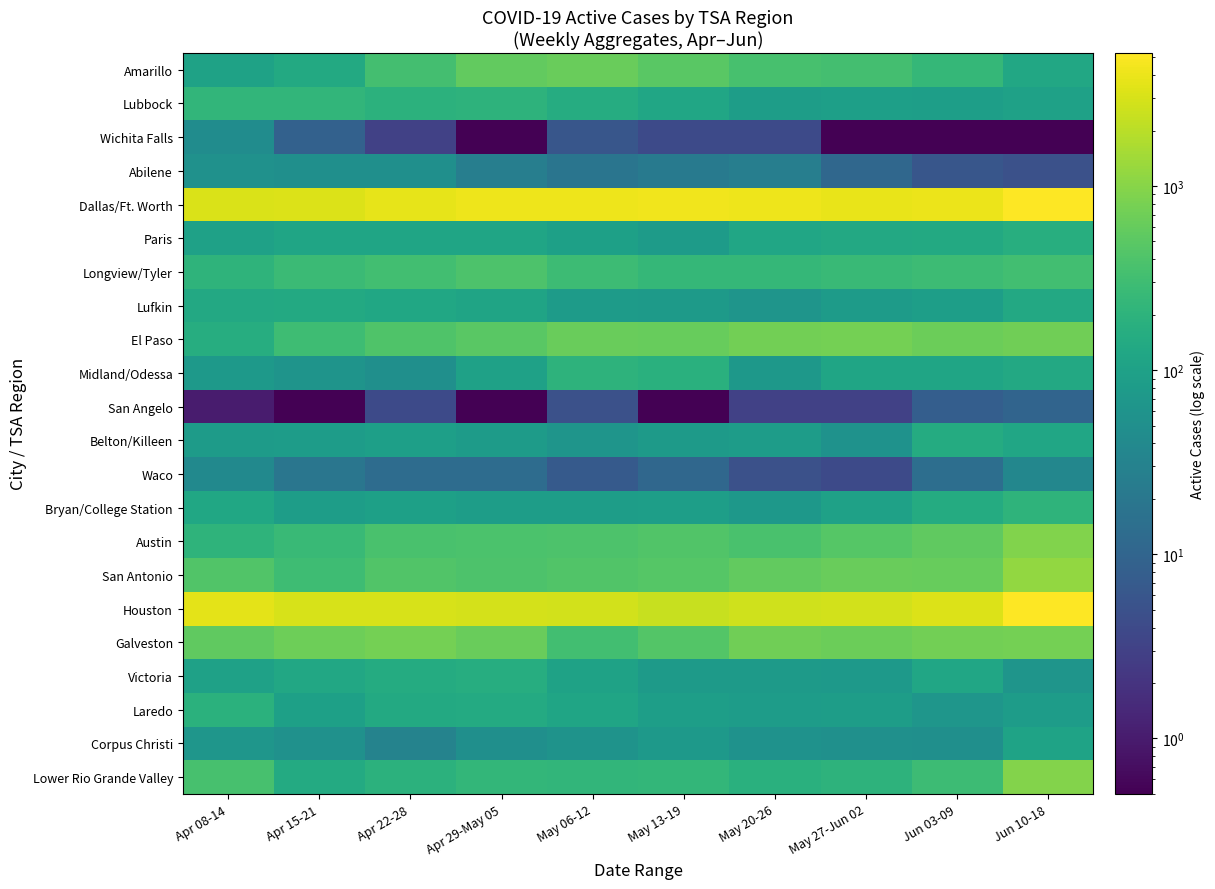

Reading left to right, extract all data points from this chart.

Amarillo: Apr 08-14=105.0	Apr 15-21=140.0	Apr 22-28=333.0	Apr 29-May 05=571.0	May 06-12=628.0	May 13-19=493.0	May 20-26=361.0	May 27-Jun 02=327.0	Jun 03-09=237.0	Jun 10-18=128.0
Lubbock: Apr 08-14=220.0	Apr 15-21=221.0	Apr 22-28=191.0	Apr 29-May 05=201.0	May 06-12=155.0	May 13-19=122.0	May 20-26=88.0	May 27-Jun 02=95.0	Jun 03-09=89.0	Jun 10-18=99.0
Wichita Falls: Apr 08-14=46.0	Apr 15-21=9.0	Apr 22-28=3.0	Apr 29-May 05=0.1	May 06-12=6.0	May 13-19=4.0	May 20-26=4.0	May 27-Jun 02=0.1	Jun 03-09=0.1	Jun 10-18=0.1
Abilene: Apr 08-14=55.0	Apr 15-21=51.0	Apr 22-28=50.0	Apr 29-May 05=26.0	May 06-12=18.0	May 13-19=22.0	May 20-26=26.0	May 27-Jun 02=11.0	Jun 03-09=6.0	Jun 10-18=5.0
Dallas/Ft. Worth: Apr 08-14=3076.0	Apr 15-21=3232.0	Apr 22-28=3700.0	Apr 29-May 05=4166.0	May 06-12=4100.0	May 13-19=4338.0	May 20-26=4112.0	May 27-Jun 02=3894.0	Jun 03-09=4059.0	Jun 10-18=5277.0
Paris: Apr 08-14=100.0	Apr 15-21=115.0	Apr 22-28=117.0	Apr 29-May 05=116.0	May 06-12=96.0	May 13-19=80.0	May 20-26=121.0	May 27-Jun 02=133.0	Jun 03-09=138.0	Jun 10-18=166.0
Longview/Tyler: Apr 08-14=210.0	Apr 15-21=276.0	Apr 22-28=316.0	Apr 29-May 05=401.0	May 06-12=282.0	May 13-19=241.0	May 20-26=236.0	May 27-Jun 02=268.0	Jun 03-09=291.0	Jun 10-18=322.0
Lufkin: Apr 08-14=132.0	Apr 15-21=137.0	Apr 22-28=126.0	Apr 29-May 05=112.0	May 06-12=82.0	May 13-19=79.0	May 20-26=63.0	May 27-Jun 02=82.0	Jun 03-09=90.0	Jun 10-18=133.0
El Paso: Apr 08-14=159.0	Apr 15-21=295.0	Apr 22-28=406.0	Apr 29-May 05=501.0	May 06-12=627.0	May 13-19=623.0	May 20-26=737.0	May 27-Jun 02=754.0	Jun 03-09=664.0	Jun 10-18=714.0
Midland/Odessa: Apr 08-14=74.0	Apr 15-21=60.0	Apr 22-28=50.0	Apr 29-May 05=99.0	May 06-12=196.0	May 13-19=182.0	May 20-26=71.0	May 27-Jun 02=114.0	Jun 03-09=118.0	Jun 10-18=135.0
San Angelo: Apr 08-14=1.0	Apr 15-21=0.1	Apr 22-28=4.0	Apr 29-May 05=0.1	May 06-12=5.0	May 13-19=0.1	May 20-26=3.0	May 27-Jun 02=3.0	Jun 03-09=8.0	Jun 10-18=10.0
Belton/Killeen: Apr 08-14=82.0	Apr 15-21=83.0	Apr 22-28=95.0	Apr 29-May 05=82.0	May 06-12=63.0	May 13-19=79.0	May 20-26=84.0	May 27-Jun 02=57.0	Jun 03-09=149.0	Jun 10-18=120.0
Waco: Apr 08-14=40.0	Apr 15-21=19.0	Apr 22-28=13.0	Apr 29-May 05=13.0	May 06-12=7.0	May 13-19=11.0	May 20-26=5.0	May 27-Jun 02=4.0	Jun 03-09=14.0	Jun 10-18=37.0
Bryan/College Station: Apr 08-14=124.0	Apr 15-21=87.0	Apr 22-28=96.0	Apr 29-May 05=86.0	May 06-12=88.0	May 13-19=89.0	May 20-26=71.0	May 27-Jun 02=102.0	Jun 03-09=148.0	Jun 10-18=209.0
Austin: Apr 08-14=208.0	Apr 15-21=269.0	Apr 22-28=368.0	Apr 29-May 05=388.0	May 06-12=392.0	May 13-19=425.0	May 20-26=368.0	May 27-Jun 02=455.0	Jun 03-09=548.0	Jun 10-18=922.0
San Antonio: Apr 08-14=429.0	Apr 15-21=299.0	Apr 22-28=420.0	Apr 29-May 05=390.0	May 06-12=424.0	May 13-19=459.0	May 20-26=571.0	May 27-Jun 02=634.0	Jun 03-09=609.0	Jun 10-18=1166.0
Houston: Apr 08-14=3620.0	Apr 15-21=3052.0	Apr 22-28=3026.0	Apr 29-May 05=2889.0	May 06-12=2761.0	May 13-19=2436.0	May 20-26=2725.0	May 27-Jun 02=2827.0	Jun 03-09=3267.0	Jun 10-18=5269.0
Galveston: Apr 08-14=558.0	Apr 15-21=672.0	Apr 22-28=773.0	Apr 29-May 05=635.0	May 06-12=321.0	May 13-19=447.0	May 20-26=714.0	May 27-Jun 02=651.0	Jun 03-09=729.0	Jun 10-18=766.0
Victoria: Apr 08-14=101.0	Apr 15-21=131.0	Apr 22-28=151.0	Apr 29-May 05=161.0	May 06-12=104.0	May 13-19=78.0	May 20-26=77.0	May 27-Jun 02=76.0	Jun 03-09=119.0	Jun 10-18=62.0
Laredo: Apr 08-14=187.0	Apr 15-21=97.0	Apr 22-28=138.0	Apr 29-May 05=143.0	May 06-12=114.0	May 13-19=90.0	May 20-26=83.0	May 27-Jun 02=87.0	Jun 03-09=65.0	Jun 10-18=84.0
Corpus Christi: Apr 08-14=65.0	Apr 15-21=55.0	Apr 22-28=32.0	Apr 29-May 05=50.0	May 06-12=58.0	May 13-19=73.0	May 20-26=56.0	May 27-Jun 02=53.0	Jun 03-09=50.0	Jun 10-18=107.0
Lower Rio Grande Valley: Apr 08-14=362.0	Apr 15-21=143.0	Apr 22-28=195.0	Apr 29-May 05=231.0	May 06-12=222.0	May 13-19=231.0	May 20-26=182.0	May 27-Jun 02=202.0	Jun 03-09=283.0	Jun 10-18=938.0